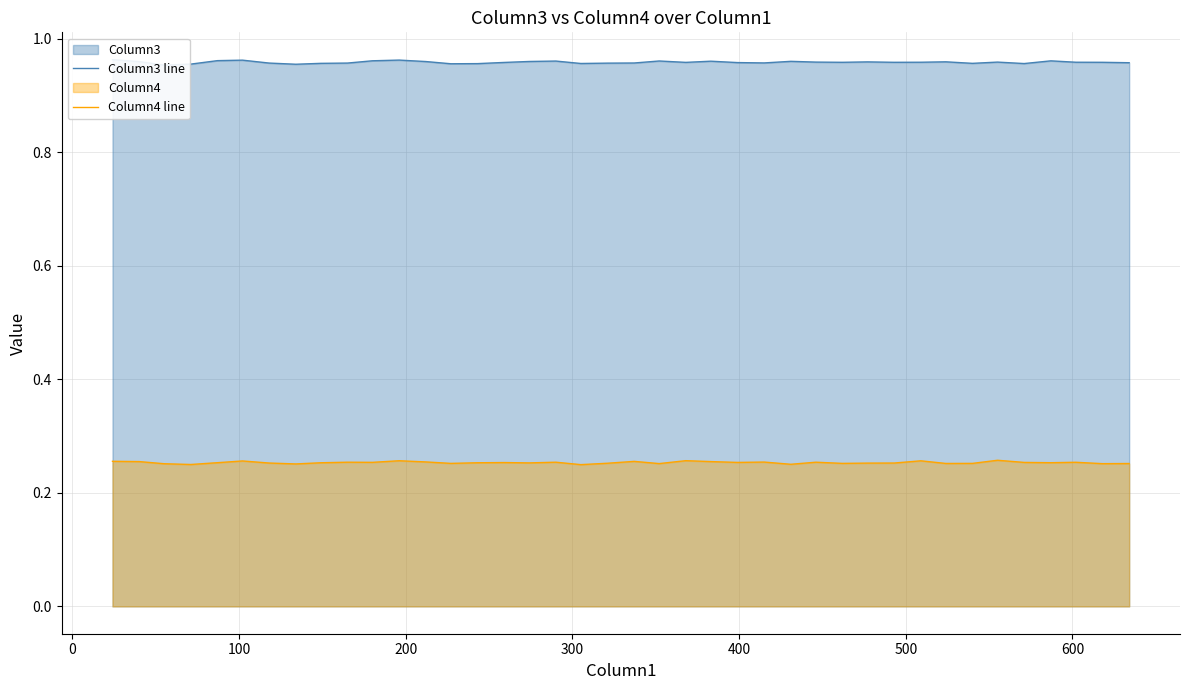

What is the average value of the Column3 line series?

1.0